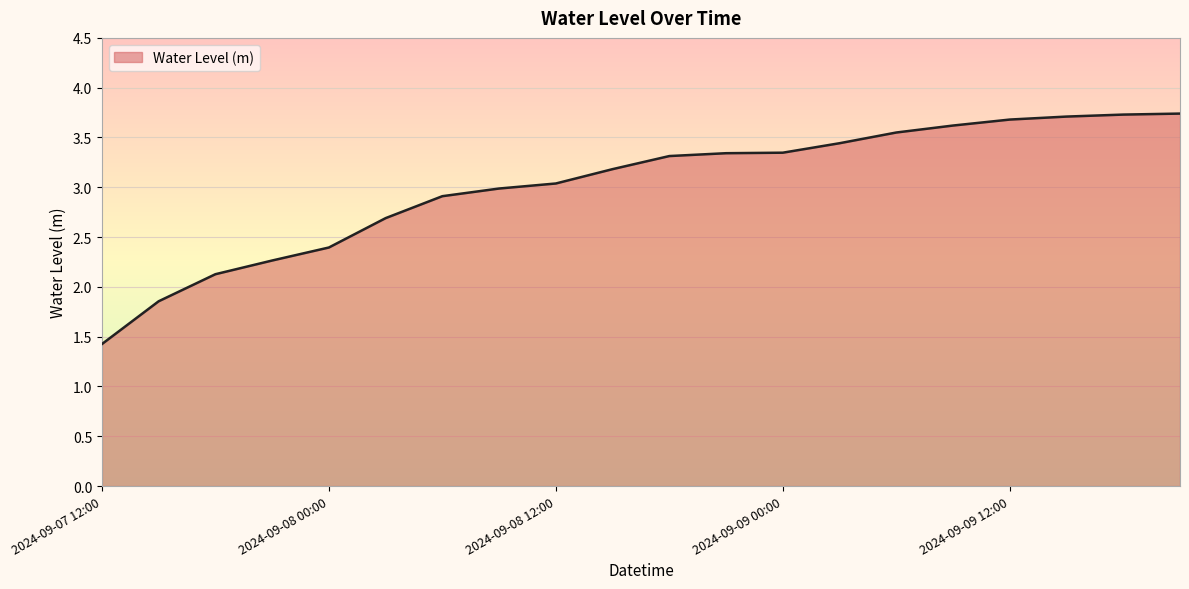

Count the number of categories in the chart.

20